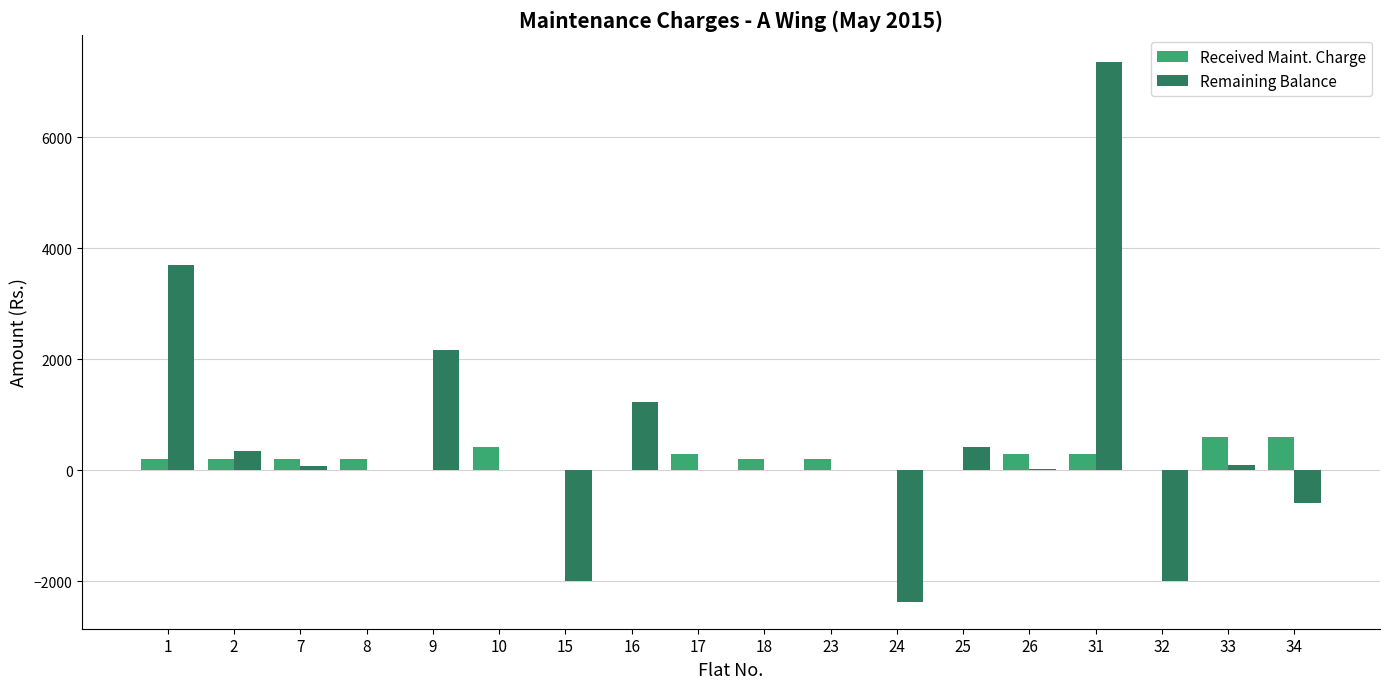

Between 16 and 34, which series saw the biggest shift?

Remaining Balance